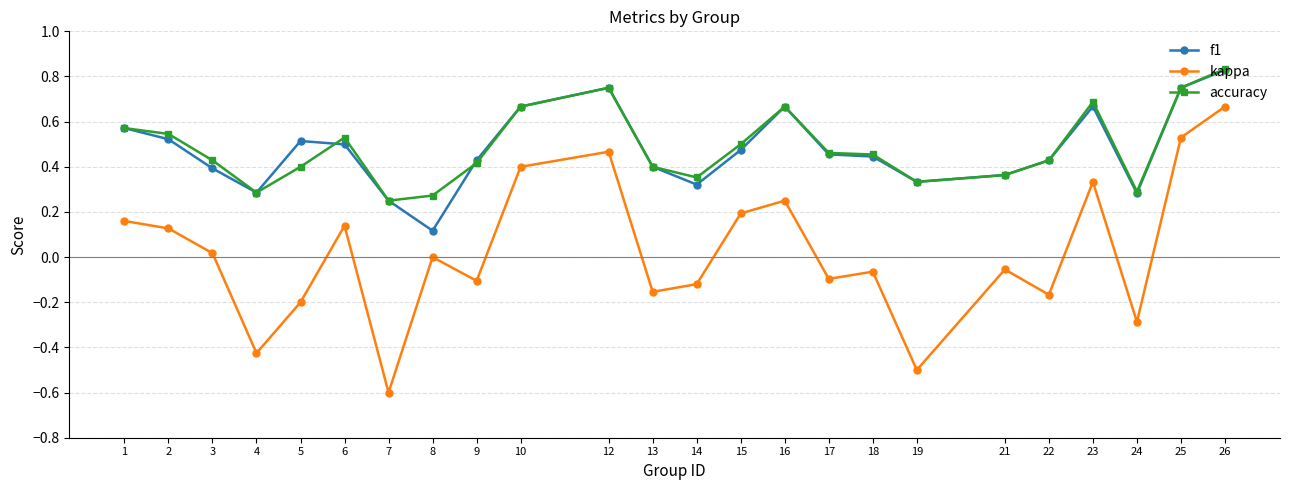

Is it true that accuracy equals 0.5 at 17?

True